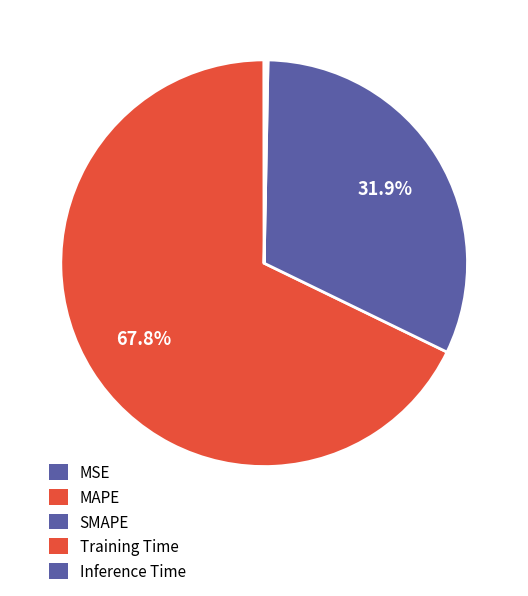

Which category has the biggest portion of the pie?

MAPE